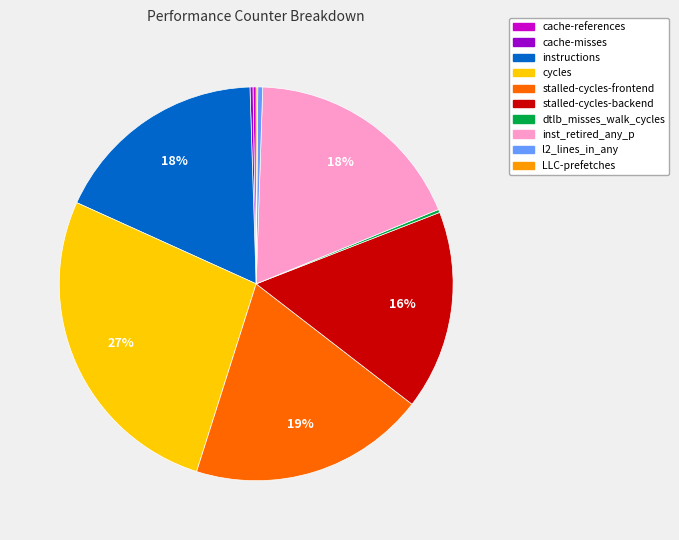

To the nearest percent, what percentage of the pie is inst_retired_any_p?

18%